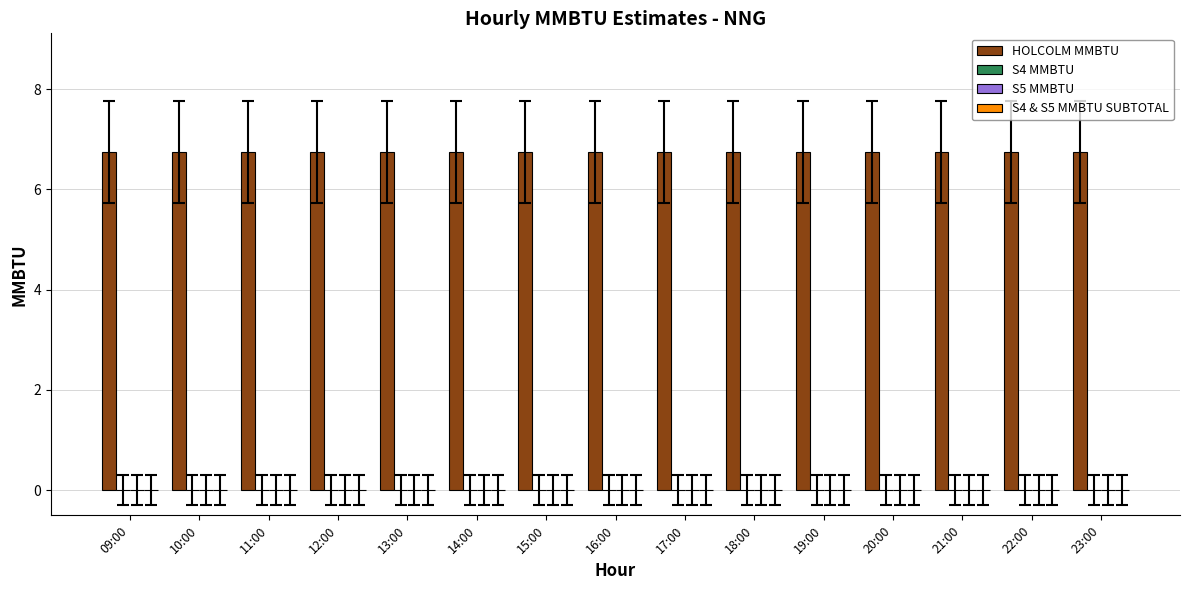

Is it true that S4 & S5 MMBTU SUBTOTAL equals 0.0 at 09:00?

True